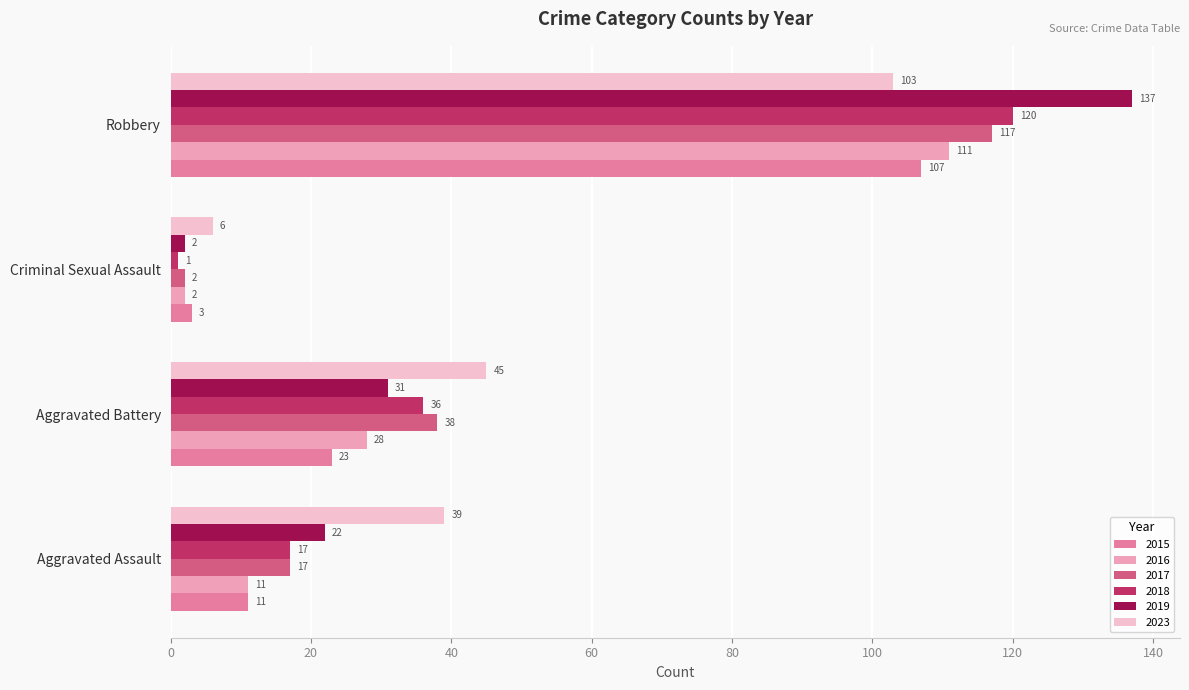

What is the smallest value displayed?

1